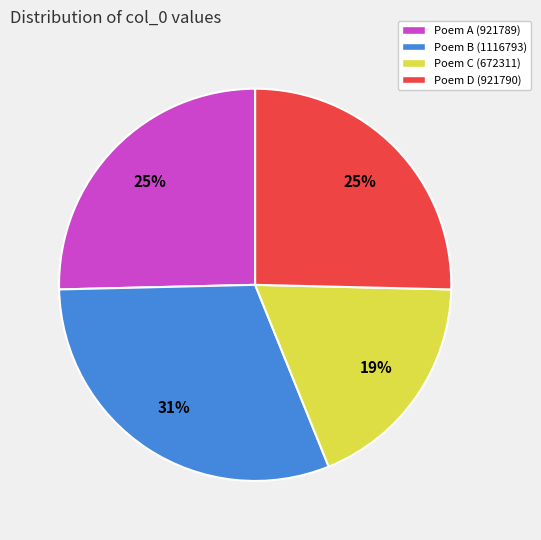

To the nearest percent, what is the average slice percentage?

25%